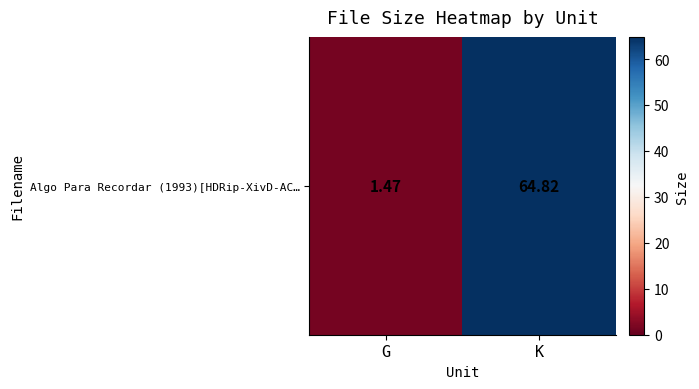

True or false: the data shows 1.5 at G.

True